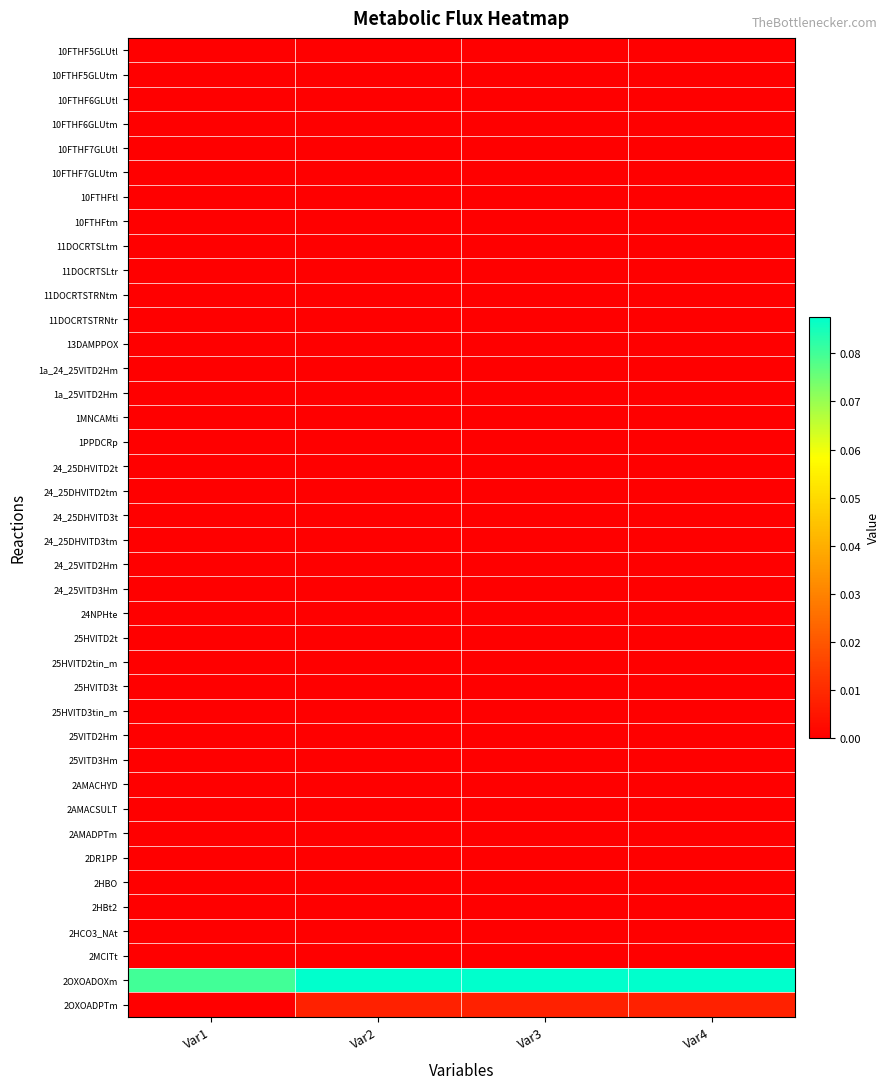

Reading left to right, list all the values displayed in this chart.

10FTHF5GLUtl: Var1=0.0	Var2=0.0	Var3=0.0	Var4=0.0
10FTHF5GLUtm: Var1=0.0	Var2=0.0	Var3=0.0	Var4=0.0
10FTHF6GLUtl: Var1=0.0	Var2=0.0	Var3=0.0	Var4=0.0
10FTHF6GLUtm: Var1=0.0	Var2=0.0	Var3=0.0	Var4=0.0
10FTHF7GLUtl: Var1=0.0	Var2=0.0	Var3=0.0	Var4=0.0
10FTHF7GLUtm: Var1=0.0	Var2=0.0	Var3=0.0	Var4=0.0
10FTHFtl: Var1=0.0	Var2=0.0	Var3=0.0	Var4=0.0
10FTHFtm: Var1=0.0	Var2=0.0	Var3=0.0	Var4=0.0
11DOCRTSLtm: Var1=0.0	Var2=0.0	Var3=0.0	Var4=0.0
11DOCRTSLtr: Var1=0.0	Var2=0.0	Var3=0.0	Var4=0.0
11DOCRTSTRNtm: Var1=0.0	Var2=0.0	Var3=0.0	Var4=0.0
11DOCRTSTRNtr: Var1=0.0	Var2=0.0	Var3=0.0	Var4=0.0
13DAMPPOX: Var1=0.0	Var2=0.0	Var3=0.0	Var4=0.0
1a_24_25VITD2Hm: Var1=0.0	Var2=0.0	Var3=0.0	Var4=0.0
1a_25VITD2Hm: Var1=0.0	Var2=0.0	Var3=0.0	Var4=0.0
1MNCAMti: Var1=0.0	Var2=0.0	Var3=0.0	Var4=0.0
1PPDCRp: Var1=0.0	Var2=0.0	Var3=0.0	Var4=0.0
24_25DHVITD2t: Var1=0.0	Var2=0.0	Var3=0.0	Var4=0.0
24_25DHVITD2tm: Var1=0.0	Var2=0.0	Var3=0.0	Var4=0.0
24_25DHVITD3t: Var1=0.0	Var2=0.0	Var3=0.0	Var4=0.0
24_25DHVITD3tm: Var1=0.0	Var2=0.0	Var3=0.0	Var4=0.0
24_25VITD2Hm: Var1=0.0	Var2=0.0	Var3=0.0	Var4=0.0
24_25VITD3Hm: Var1=0.0	Var2=0.0	Var3=0.0	Var4=0.0
24NPHte: Var1=0.0	Var2=0.0	Var3=0.0	Var4=0.0
25HVITD2t: Var1=0.0	Var2=0.0	Var3=0.0	Var4=0.0
25HVITD2tin_m: Var1=0.0	Var2=0.0	Var3=0.0	Var4=0.0
25HVITD3t: Var1=0.0	Var2=0.0	Var3=0.0	Var4=0.0
25HVITD3tin_m: Var1=0.0	Var2=0.0	Var3=0.0	Var4=0.0
25VITD2Hm: Var1=0.0	Var2=0.0	Var3=0.0	Var4=0.0
25VITD3Hm: Var1=0.0	Var2=0.0	Var3=0.0	Var4=0.0
2AMACHYD: Var1=0.0	Var2=0.0	Var3=0.0	Var4=0.0
2AMACSULT: Var1=0.0	Var2=0.0	Var3=0.0	Var4=0.0
2AMADPTm: Var1=0.0	Var2=0.0	Var3=0.0	Var4=0.0
2DR1PP: Var1=0.0	Var2=0.0	Var3=0.0	Var4=0.0
2HBO: Var1=0.0	Var2=0.0	Var3=0.0	Var4=0.0
2HBt2: Var1=0.0	Var2=0.0	Var3=0.0	Var4=0.0
2HCO3_NAt: Var1=0.0	Var2=0.0	Var3=0.0	Var4=0.0
2MCITt: Var1=0.0	Var2=0.0	Var3=0.0	Var4=0.0
2OXOADOXm: Var1=0.1	Var2=0.1	Var3=0.1	Var4=0.1
2OXOADPTm: Var1=0.0	Var2=0.0	Var3=0.0	Var4=0.0